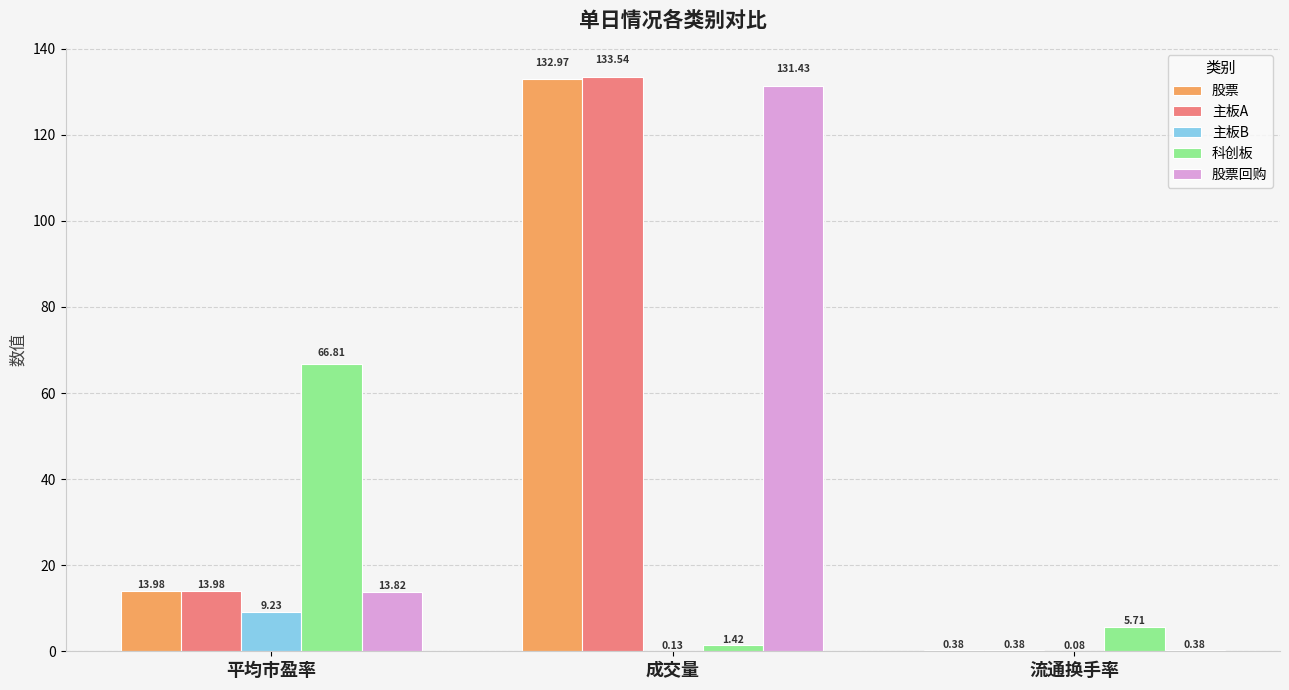

Read the 股票回购 value at 平均市盈率.

13.8